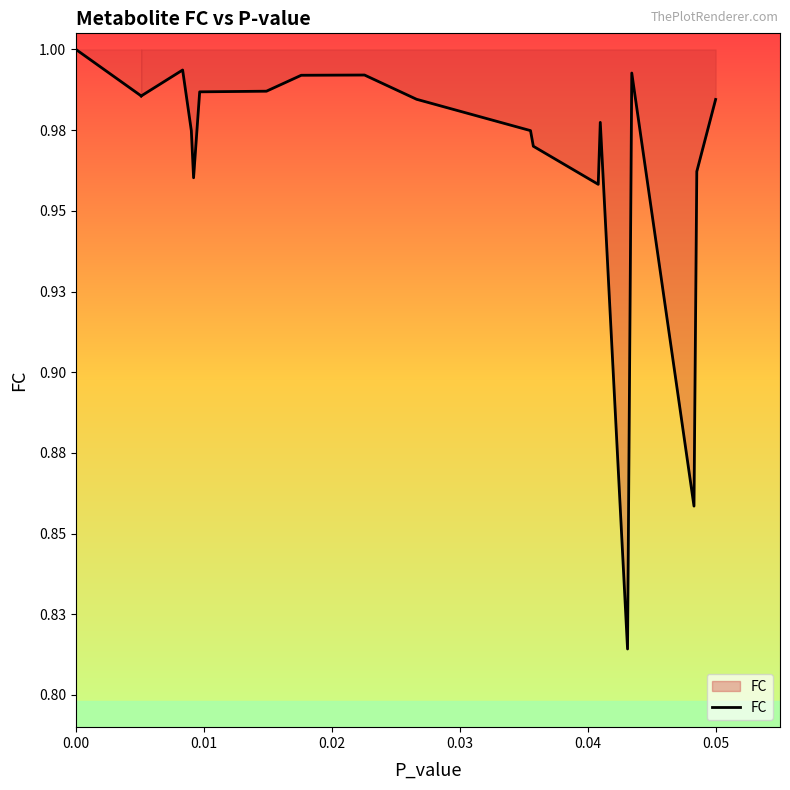

How many points are higher than both their immediate neighbors (excluding endpoints)?

4